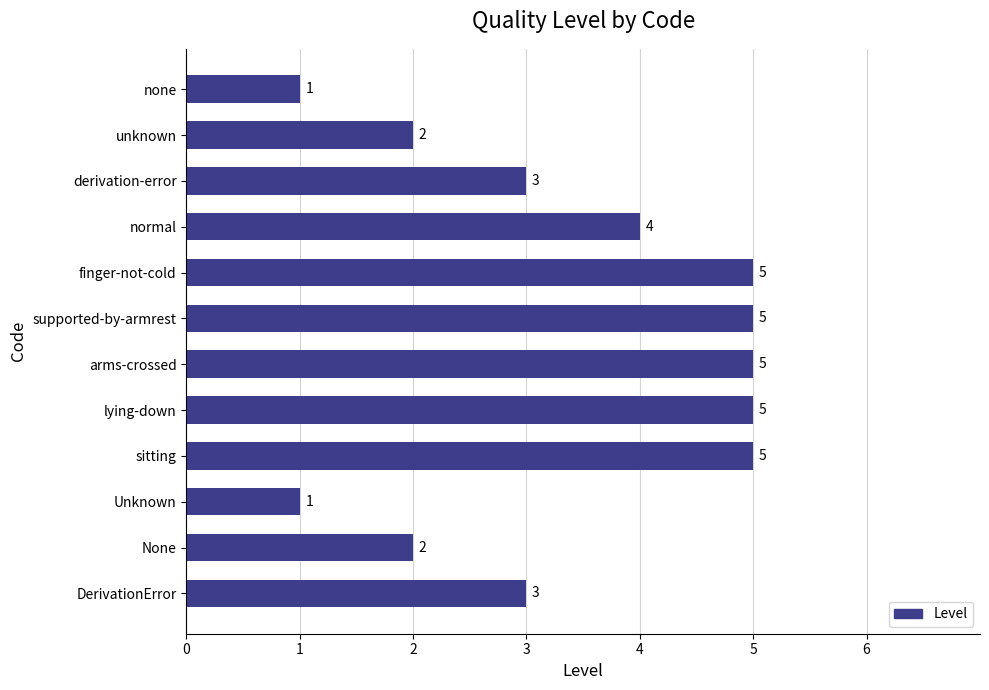

True or false: the data shows 2 at Unknown.

False